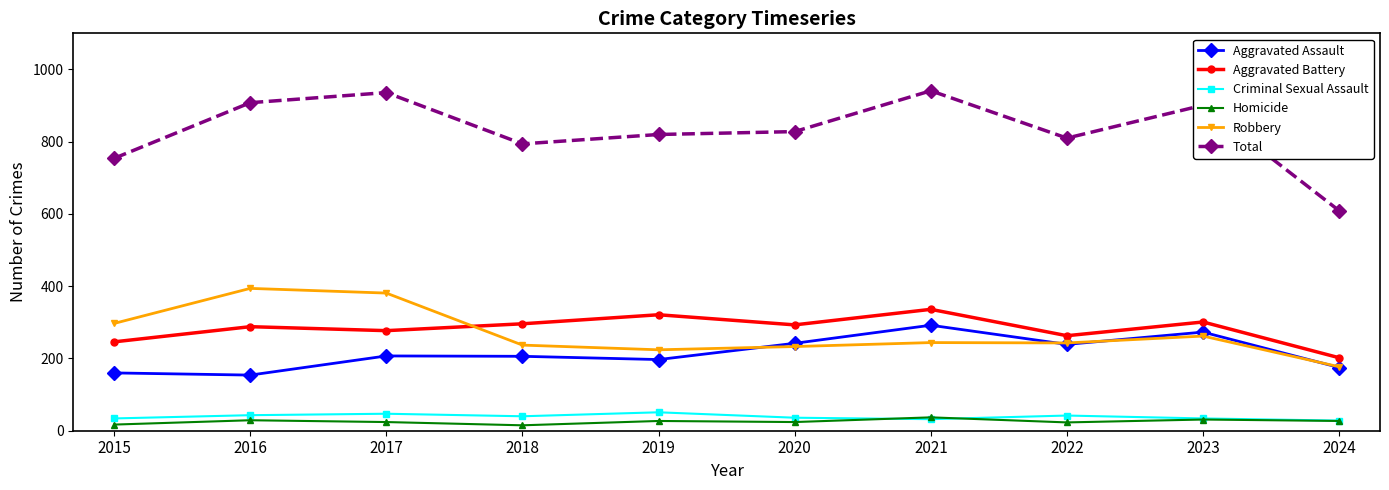

Does the chart have visible grid lines?

No